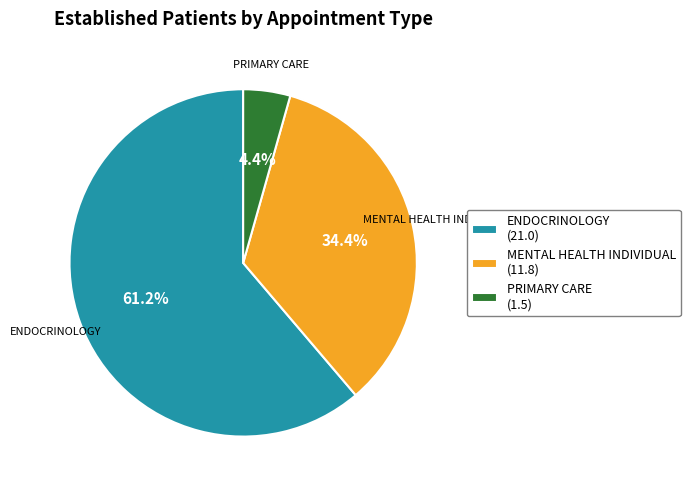

How many slices are in this pie chart?

3